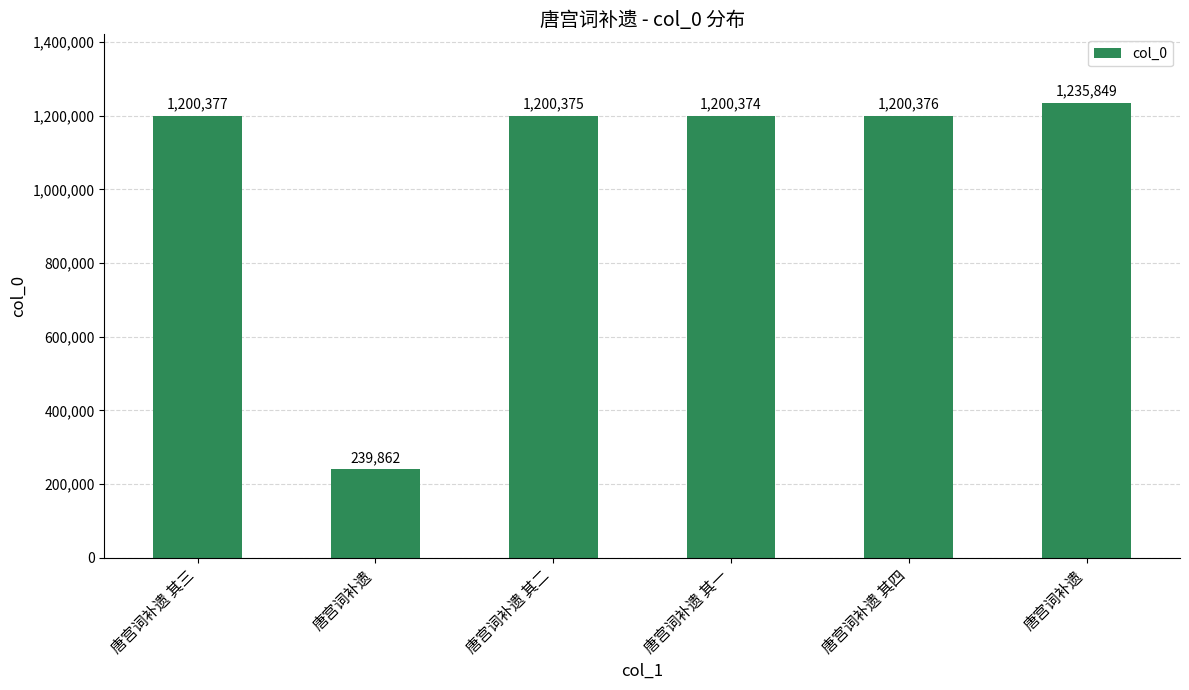

What is the change in value from 唐宫词补遗 其三 to 唐宫词补遗 其二?

-2